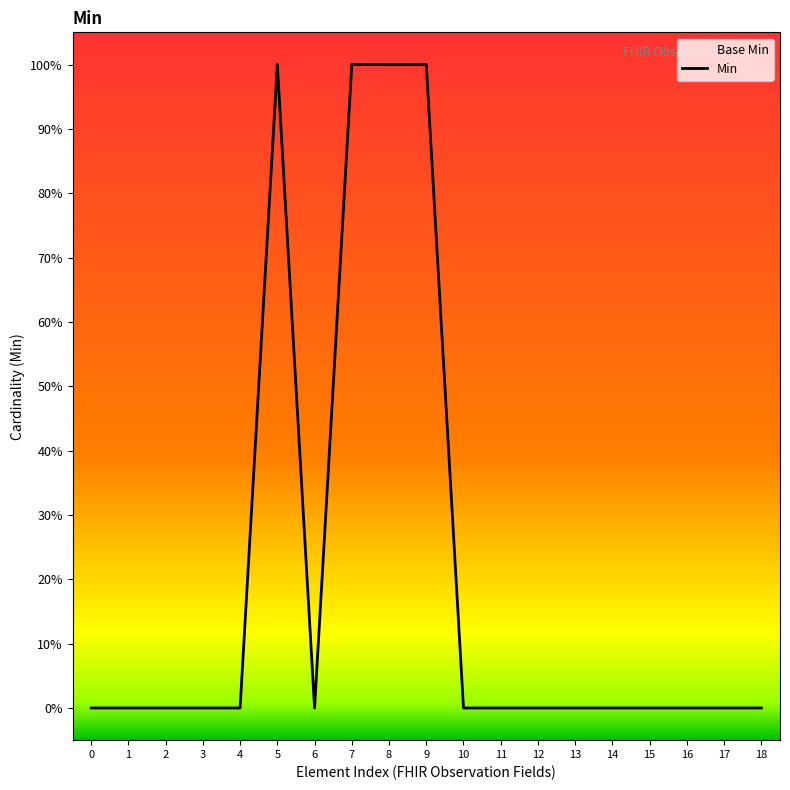

Which has a higher value, 7 or 3?

7